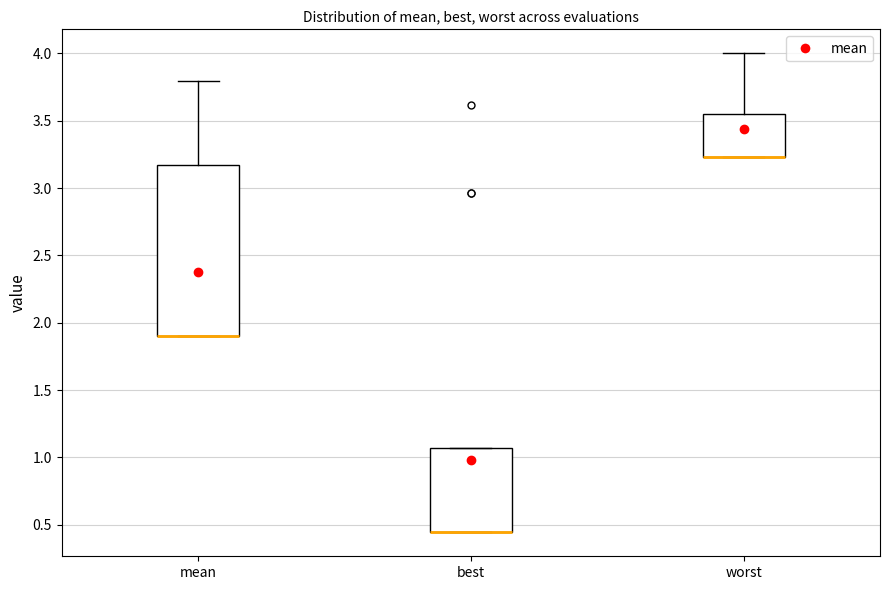

Comparing the boxes themselves (not the whiskers), which one is the tallest?

mean